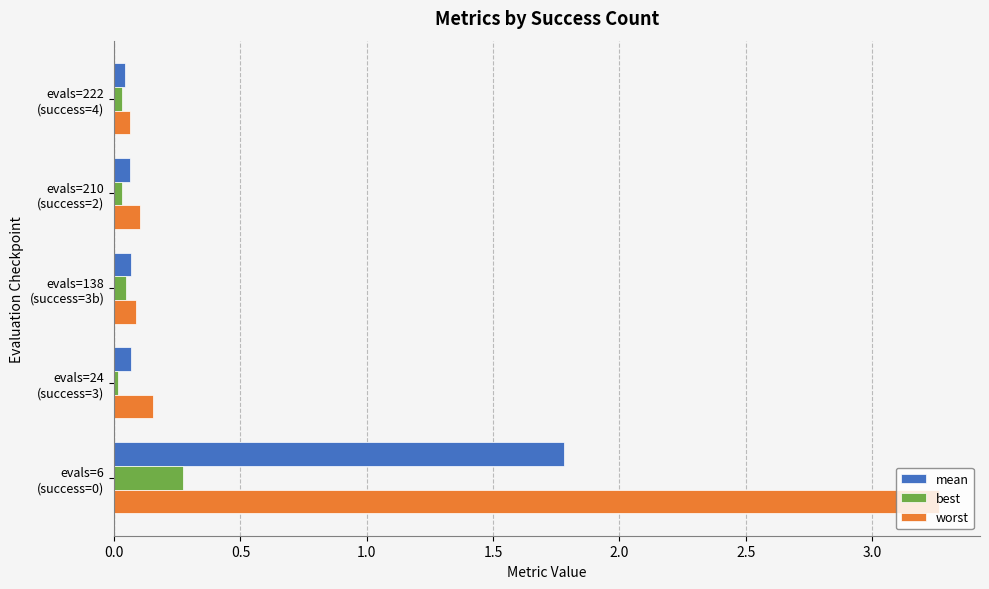

Rank the series by their average value, from highest to lowest.

worst, mean, best